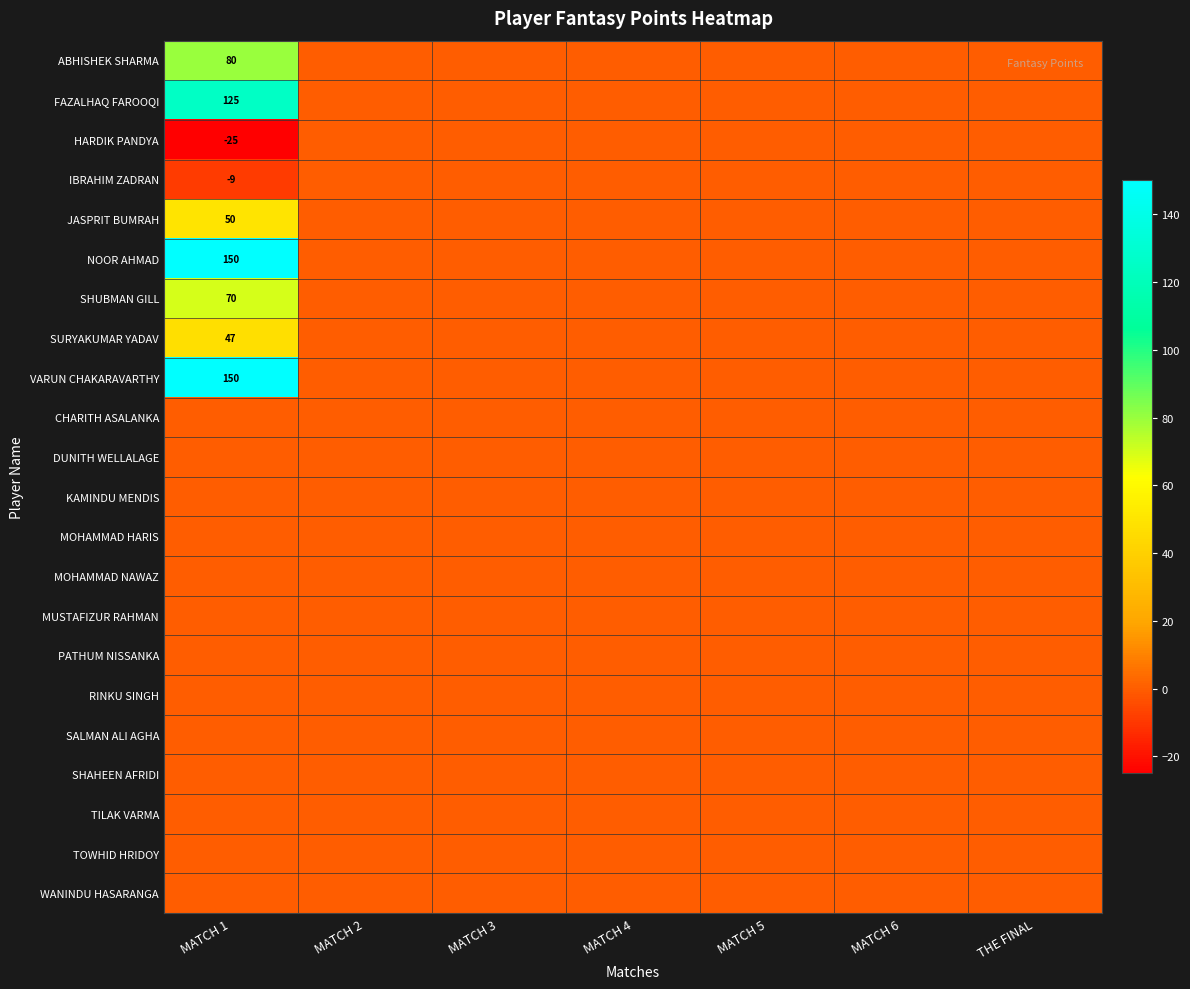

Is the value of FAZALHAQ FAROOQI at MATCH 3 greater than the value of CHARITH ASALANKA at MATCH 4?

No